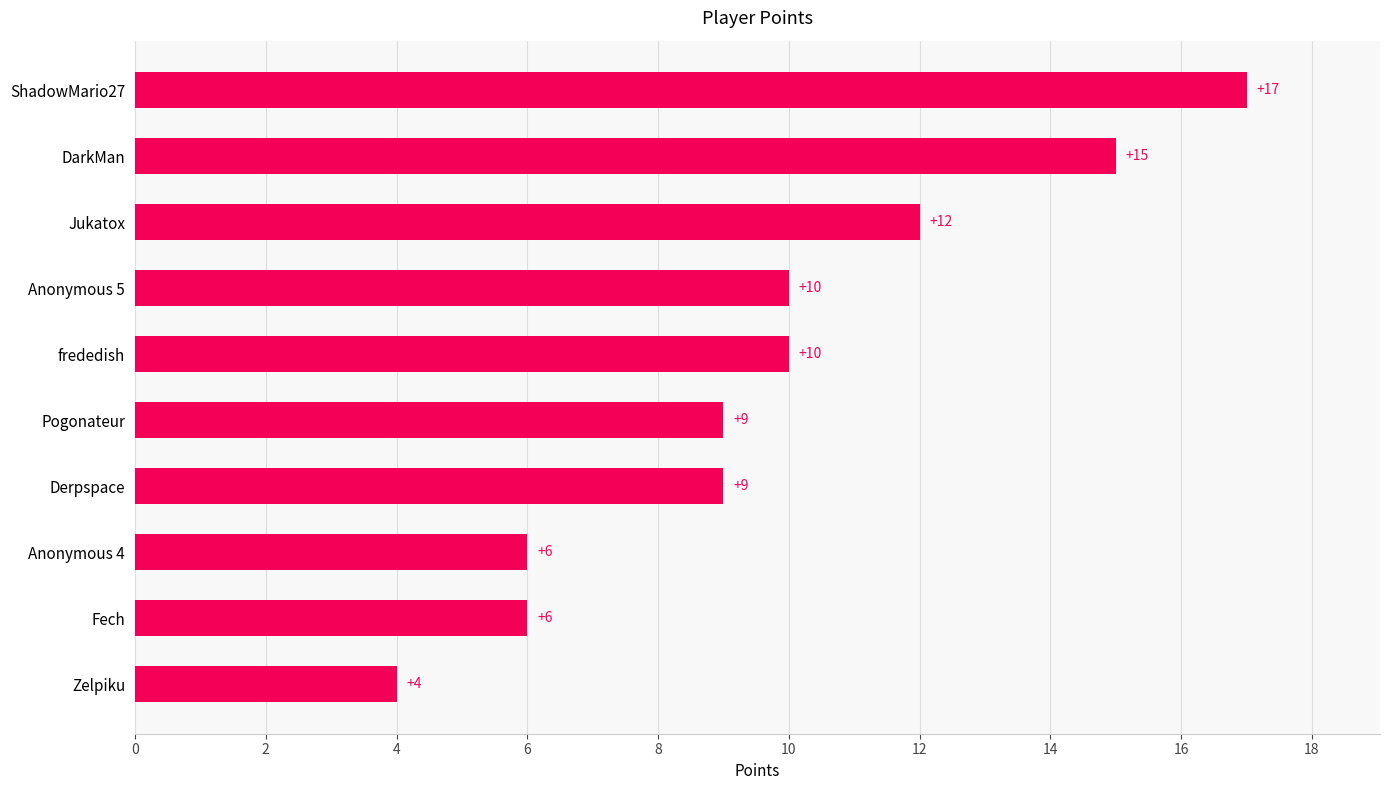

The chart shows a value of 15 at DarkMan. True or false?

True